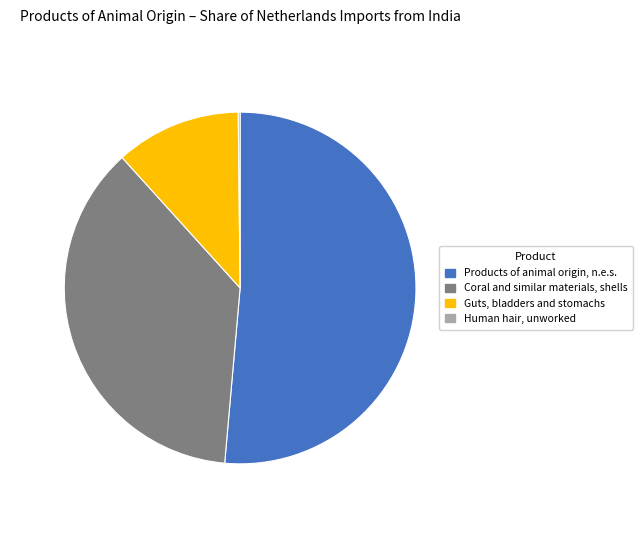

Is the sum of Guts, bladders and stomachs and Coral and similar materials, shells greater than half?

No